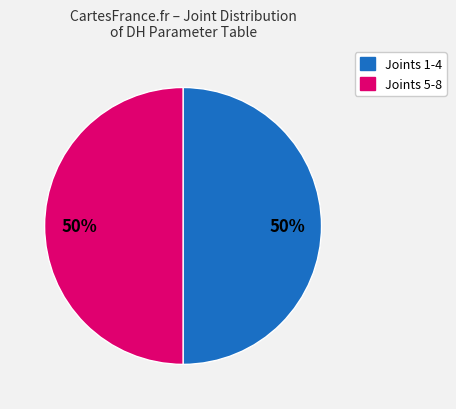

To the nearest percent, what is the average slice percentage?

50%